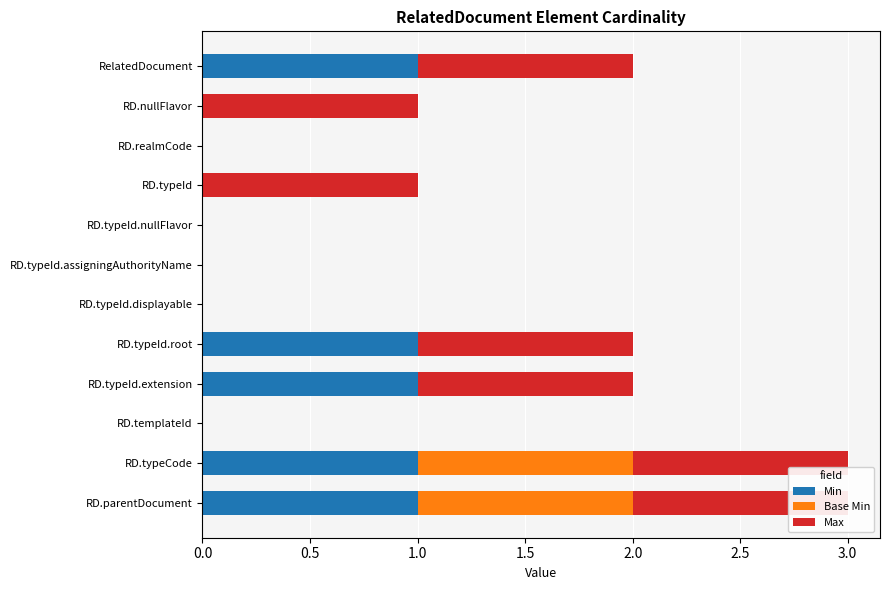

Is the value of Base Min at RD.parentDocument greater than the value of Min at RD.templateId?

Yes